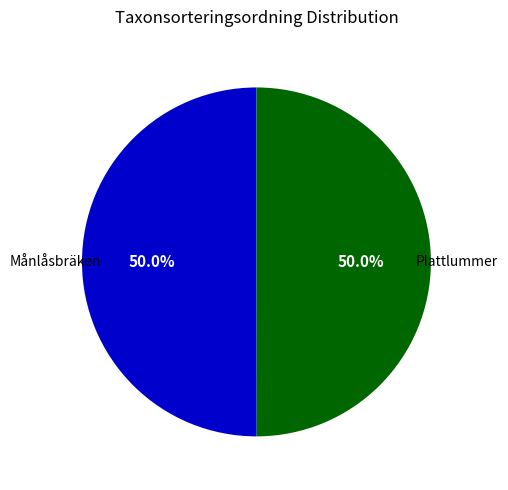

How many segments does this pie chart have?

2